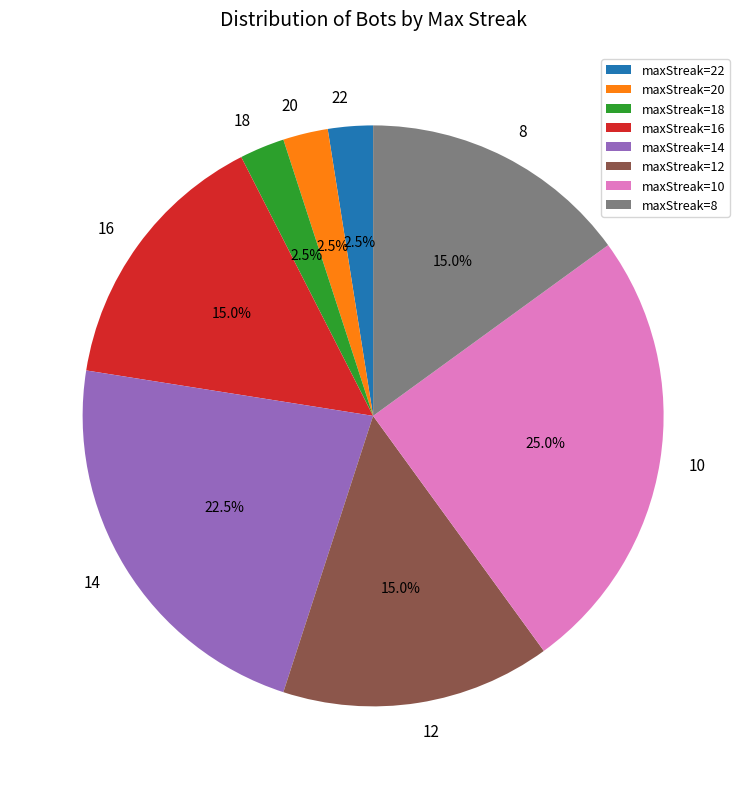

How many segments does this pie chart have?

8